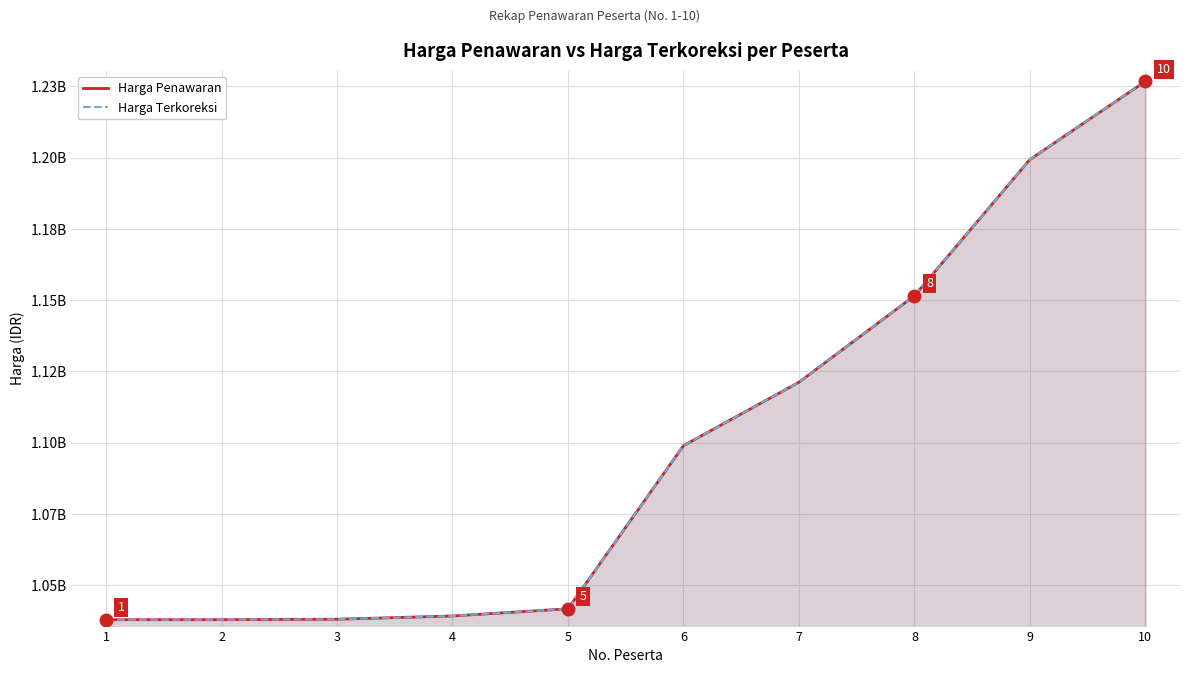

How many lines are shown in the chart?

2